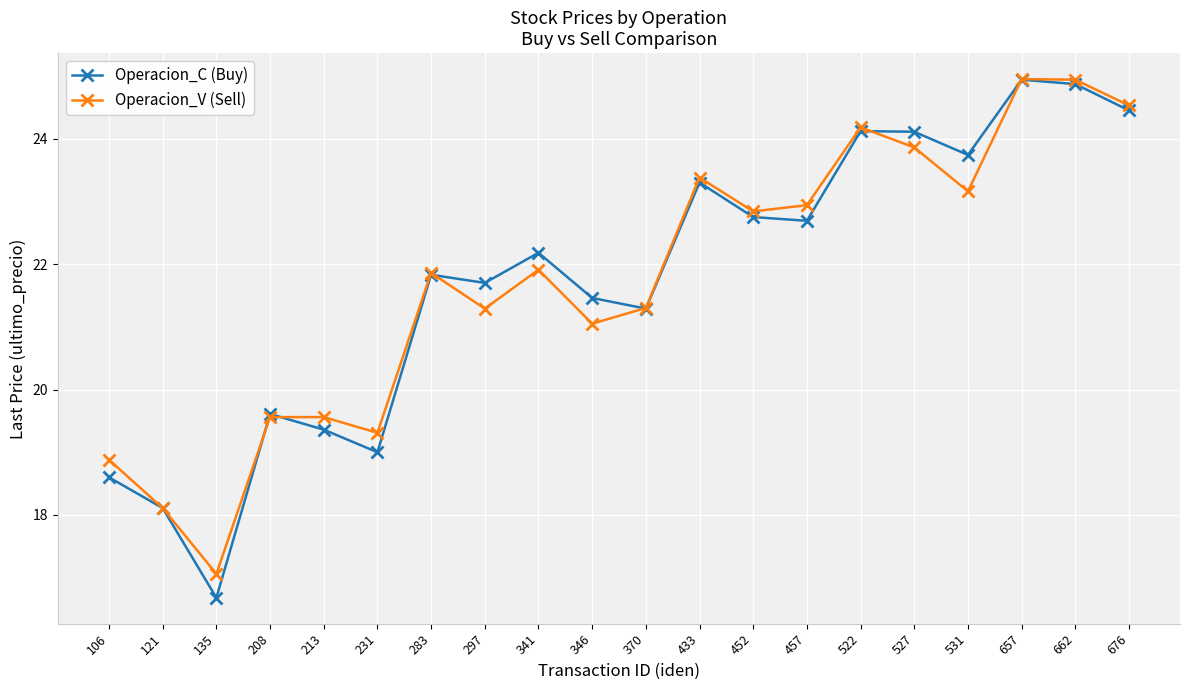

What is the difference between the maximum and minimum values in the Operacion_C (Buy) series?

8.3